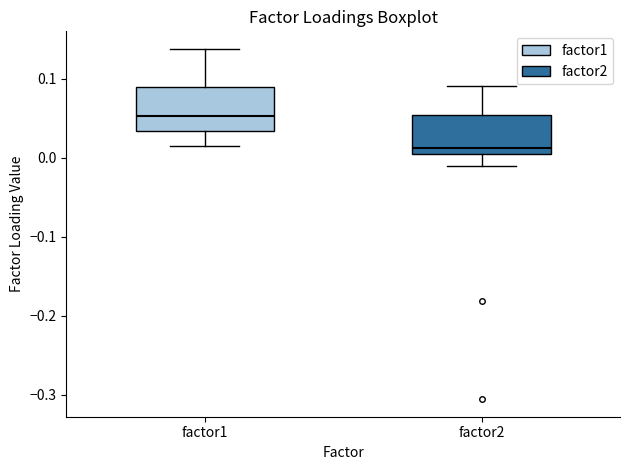

Reading left to right, read every box against the y-axis: the position of its median line, the range the box covers, and the ends of its whiskers. The values are not printed on the chart, so give them approximately, as read against the axis.

factor1: median 0.05, box 0.03 to 0.09, whiskers 0.01 to 0.14
factor2: median 0.01, box 0.00 to 0.05, whiskers -0.01 to 0.09